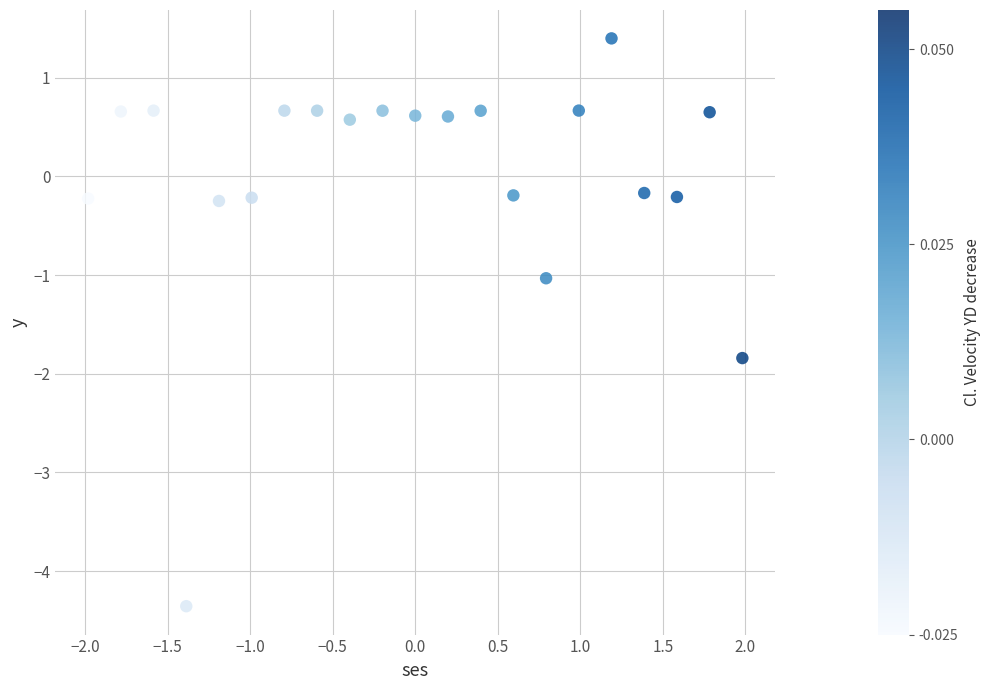

What is the range of Y values (max minus min)?

5.8